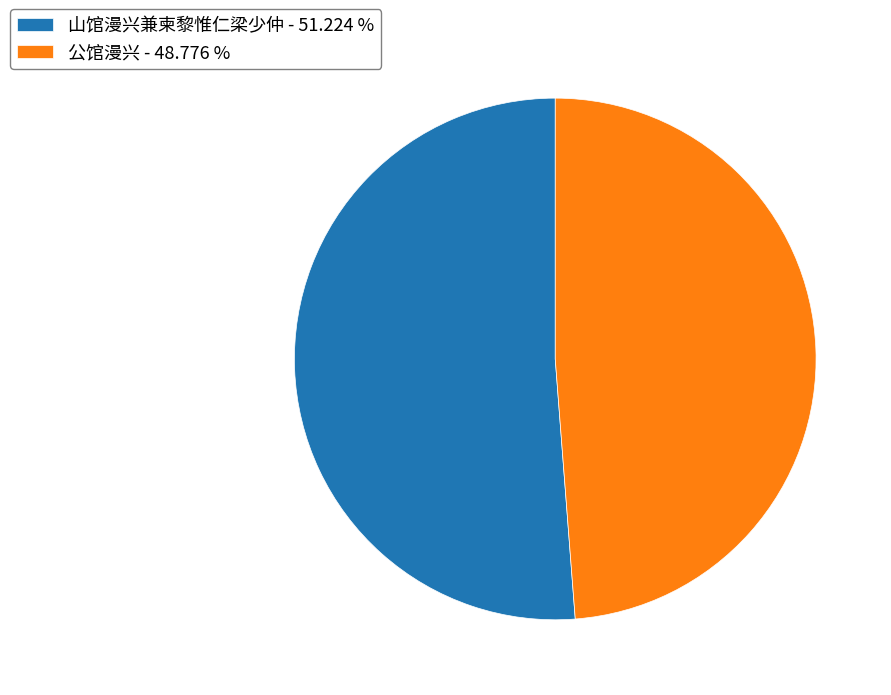

What is the ratio of the value at 公馆漫兴 to the value at 山馆漫兴兼柬黎惟仁梁少仲?

1.0